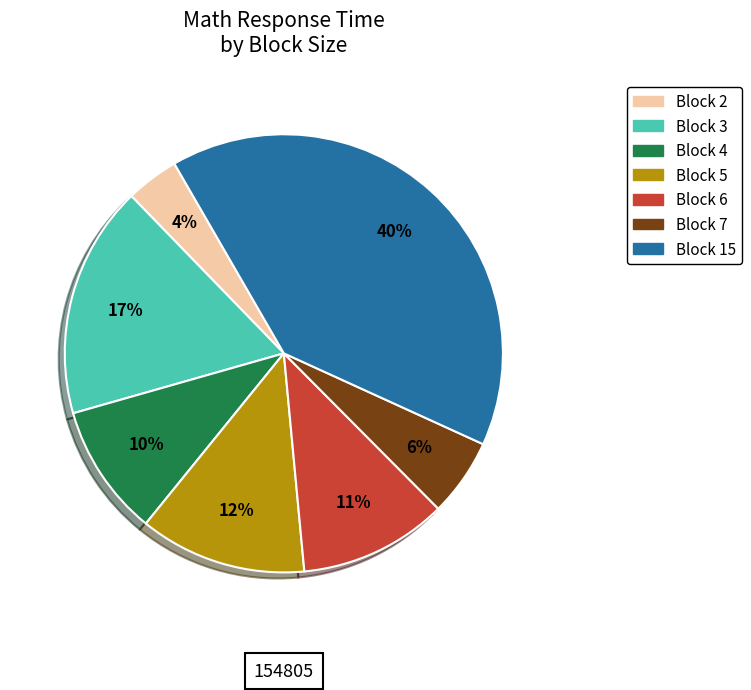

To the nearest percent, what is the average slice percentage?

14%